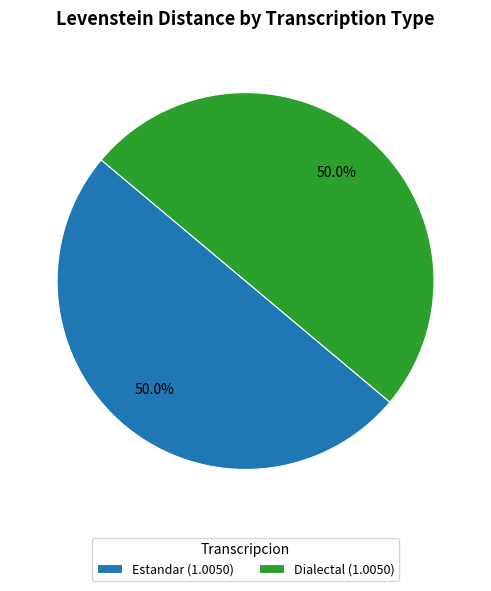

Approximately how many times larger is the value at Dialectal (1.0050) compared to Estandar (1.0050)?

1.0